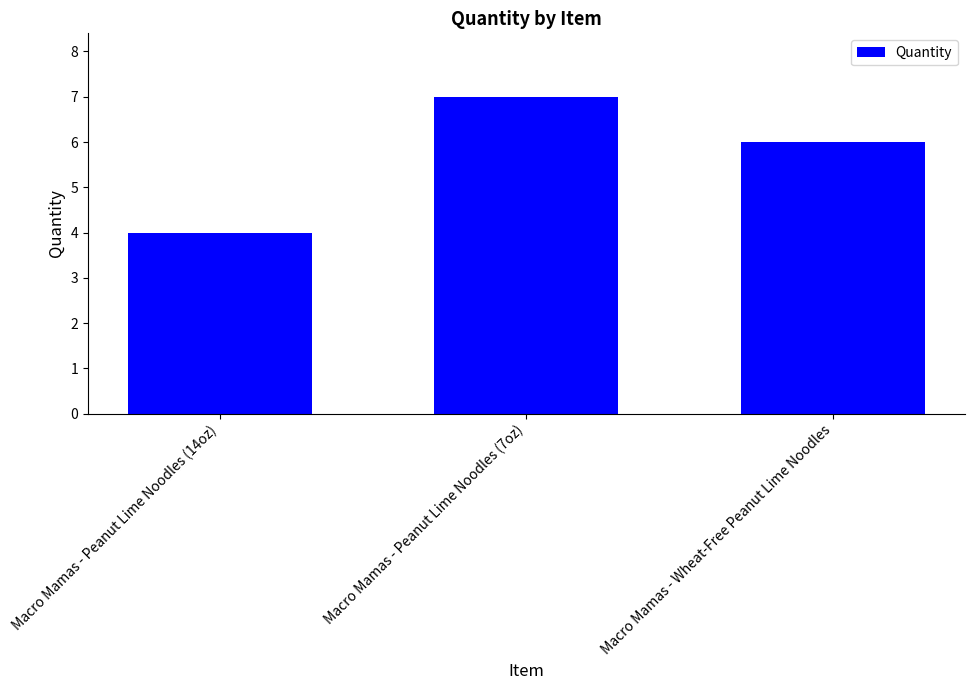

How many categories are shown in the chart?

3